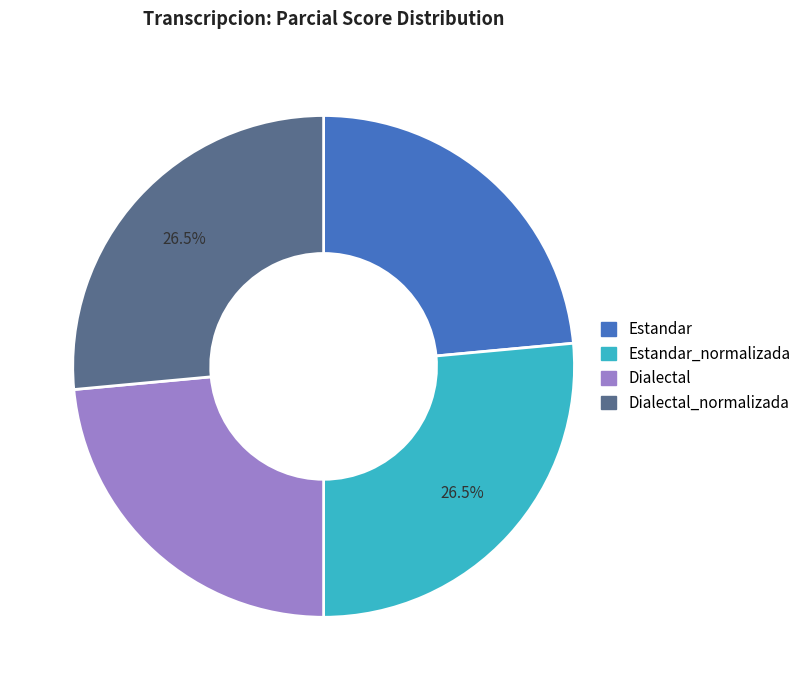

Does any single category account for the majority?

No